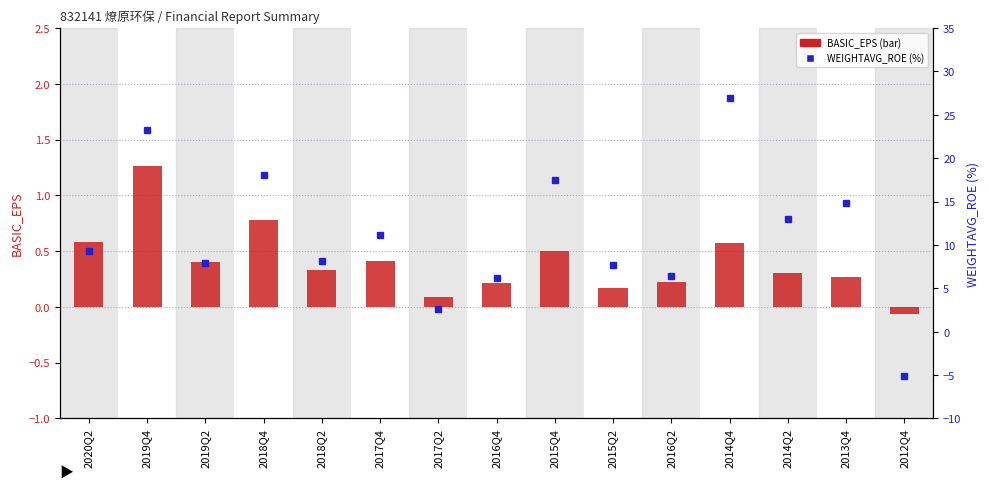

Which category has the highest value across all series?

2014Q4